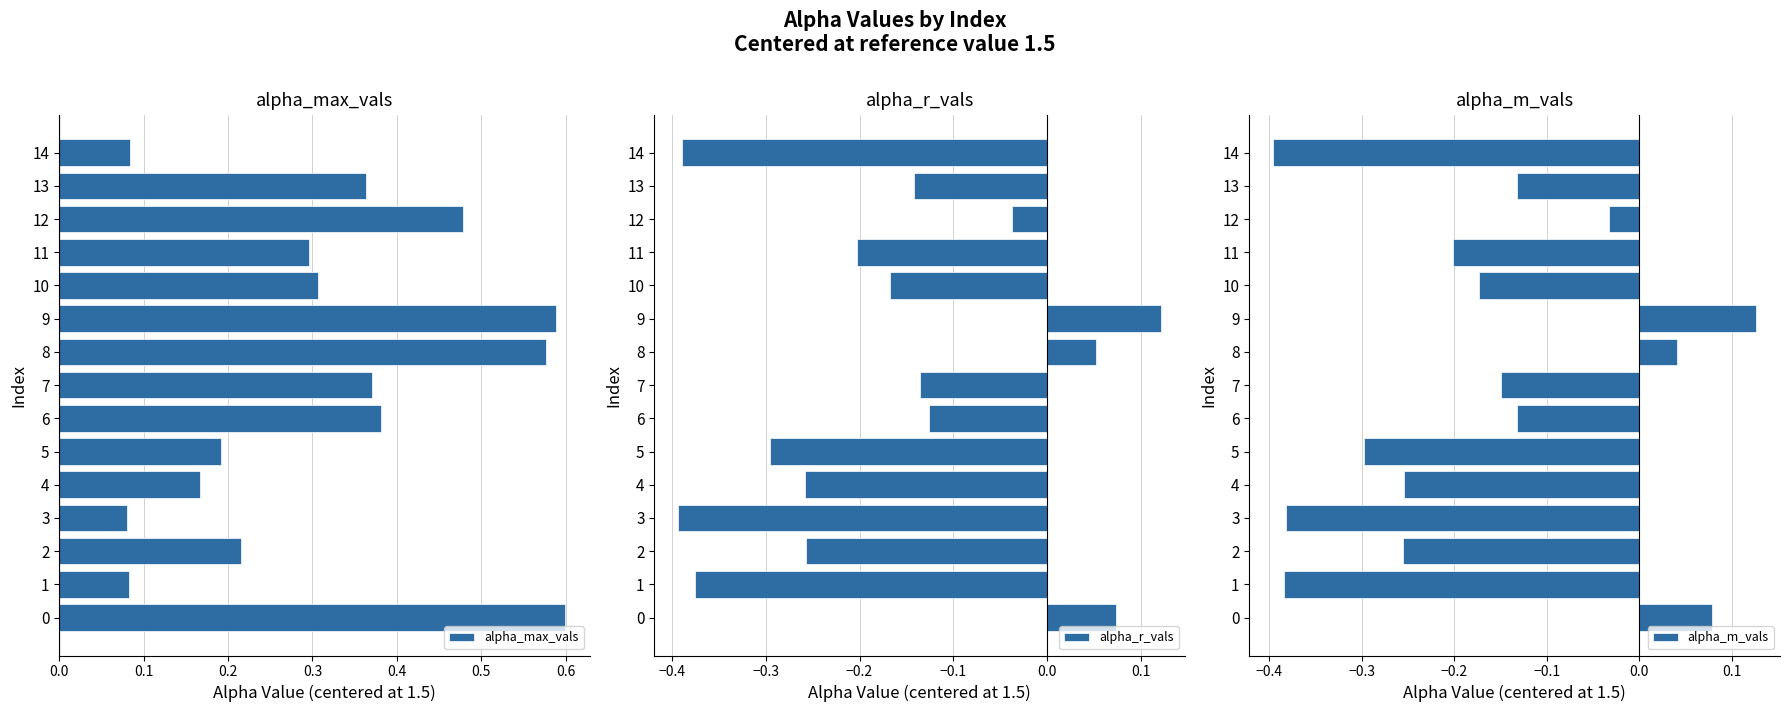

How many groups of bars are there?

15